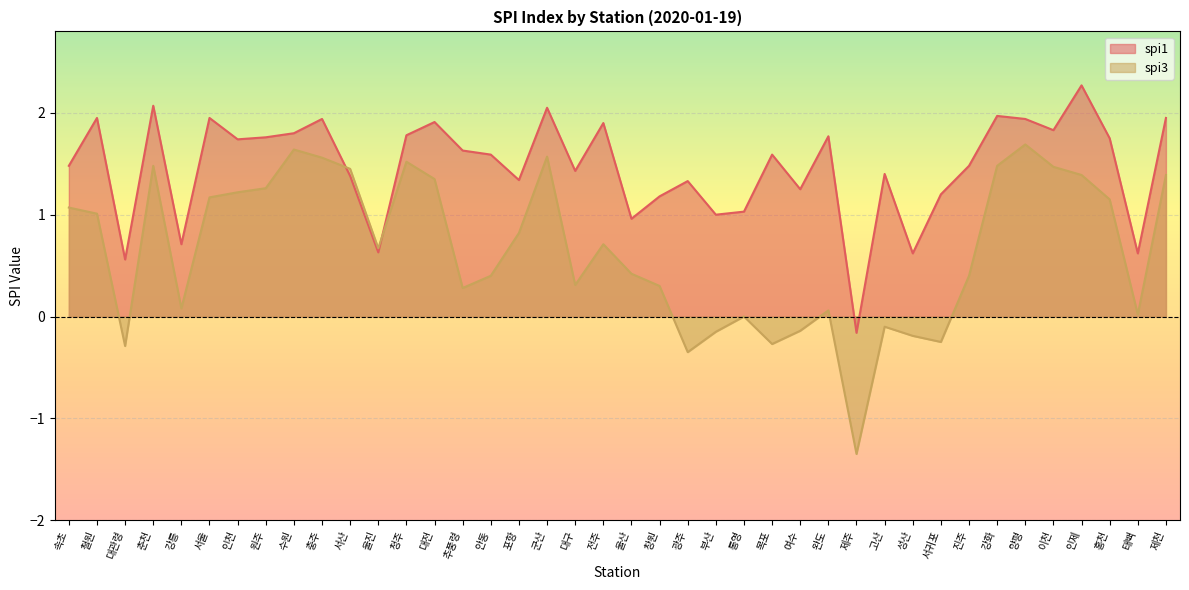

What is the label of the 34th point from the left?

강화